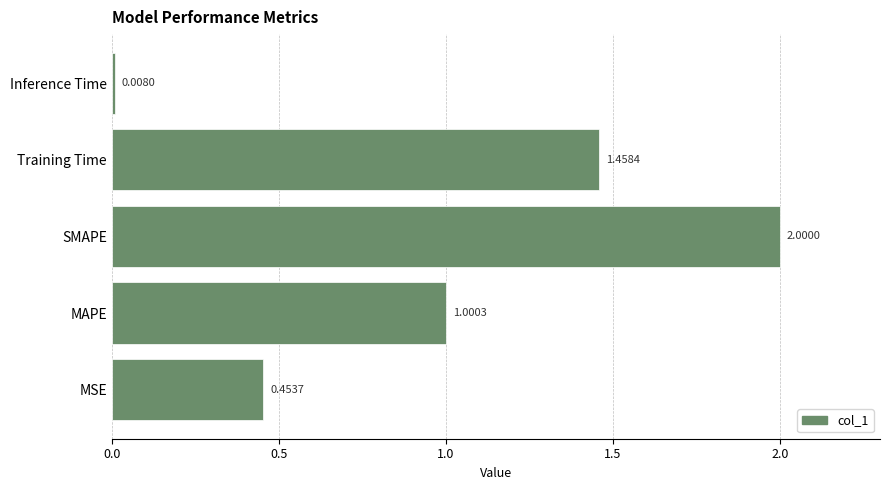

Rank the categories by value from lowest to highest.

Inference Time, MSE, MAPE, Training Time, SMAPE